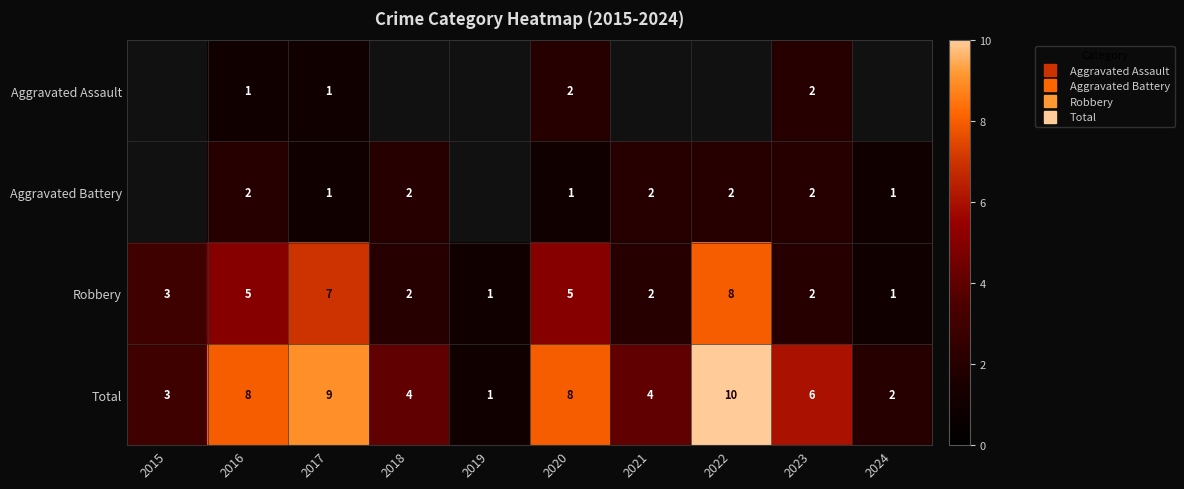

Which series has the largest range (max minus min)?

Total